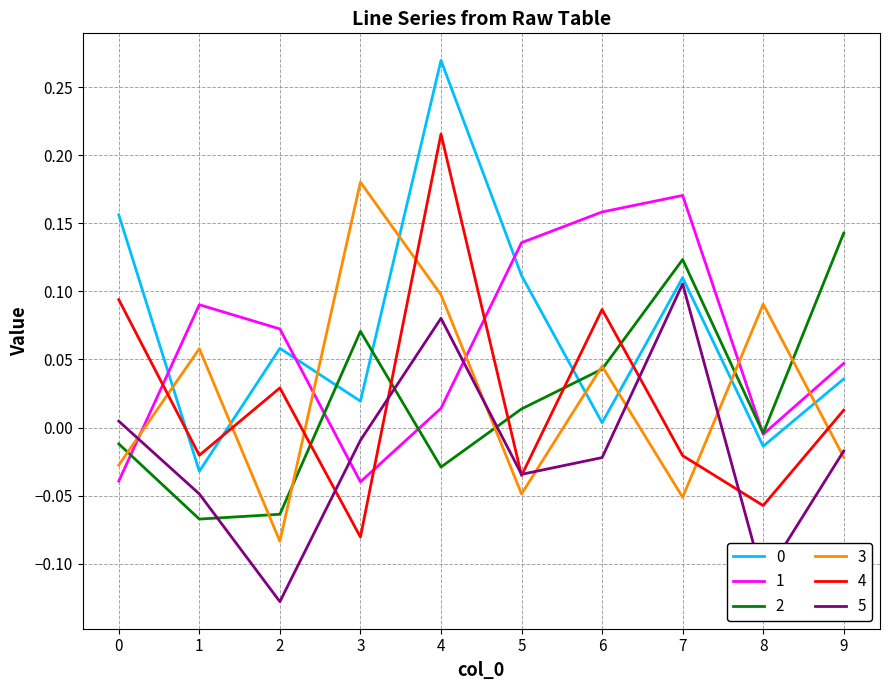

Which label corresponds to the largest value in the chart?

4